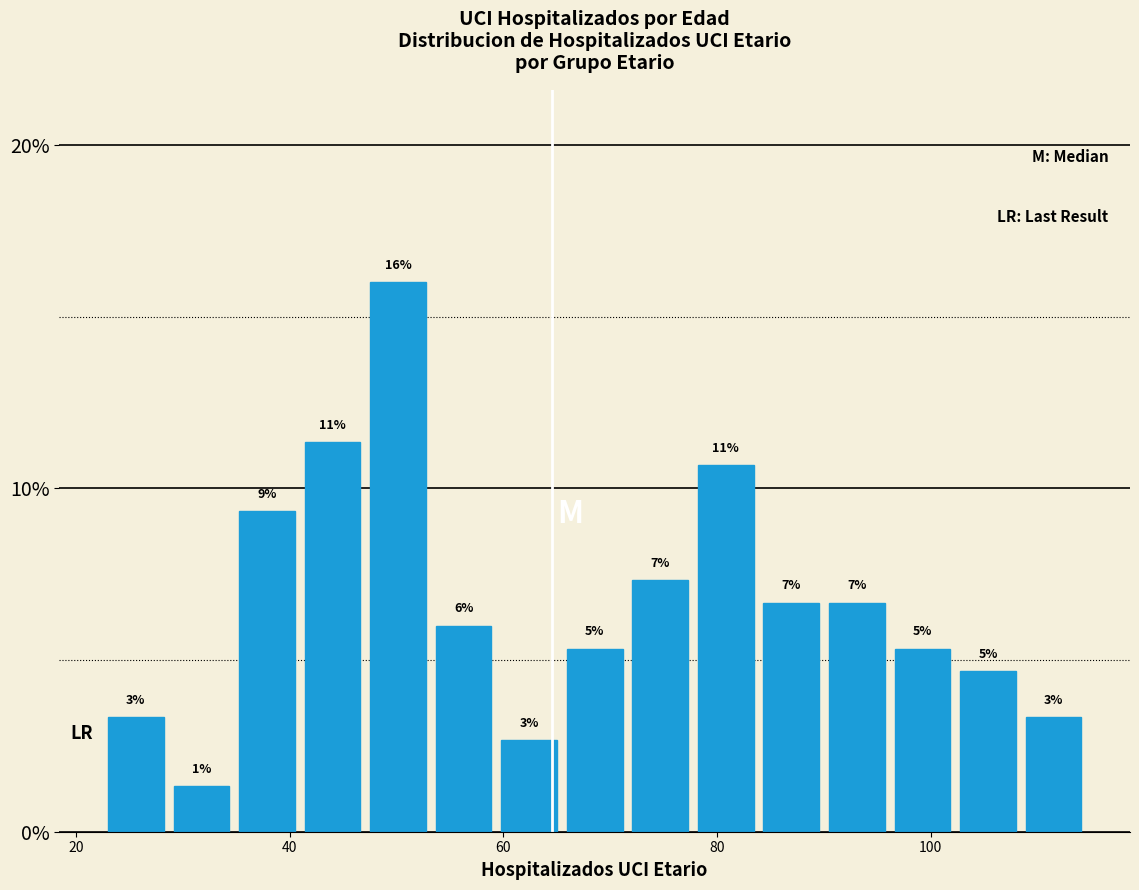

Read against the x-axis, roughly where is the centre of the tallest bar?

50